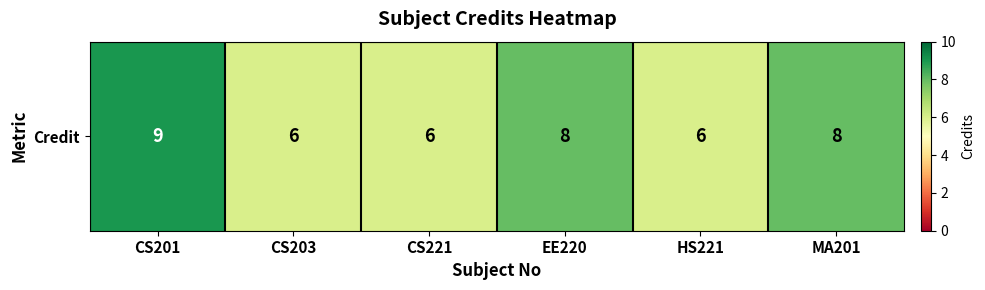

What is the approximate value at CS203?

6